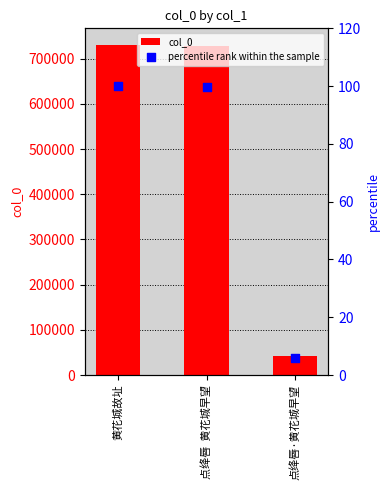

Which series contains the highest Y value?

col_0